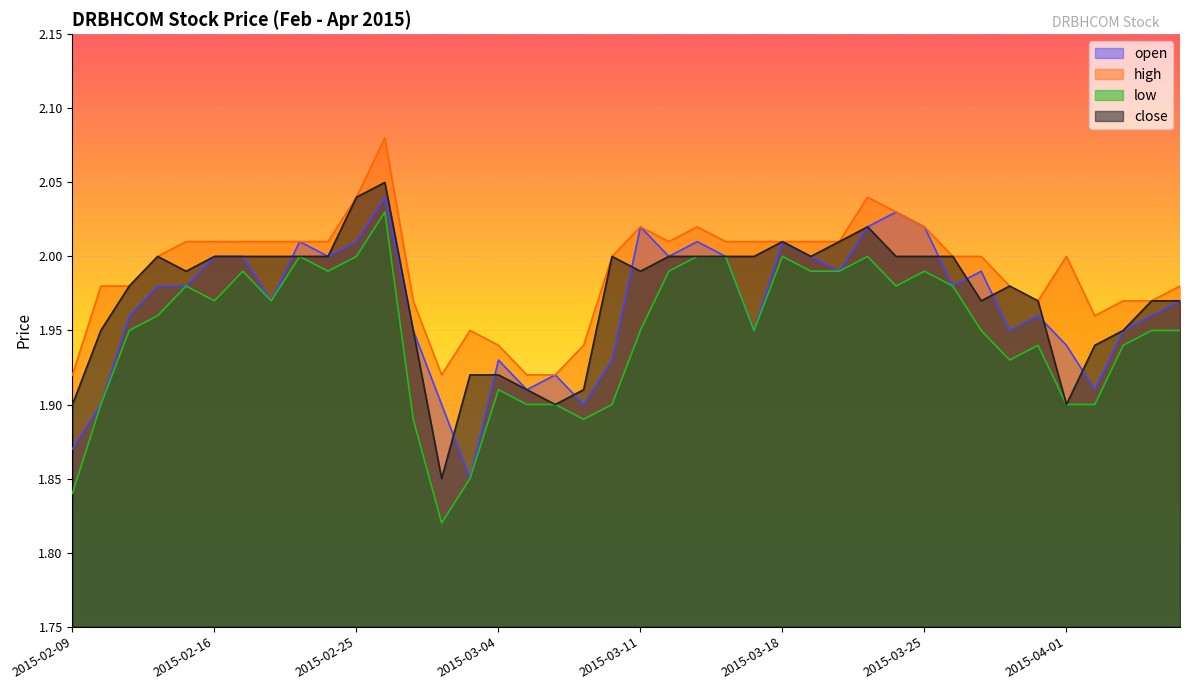

Does the chart display data point markers on the line(s)?

No